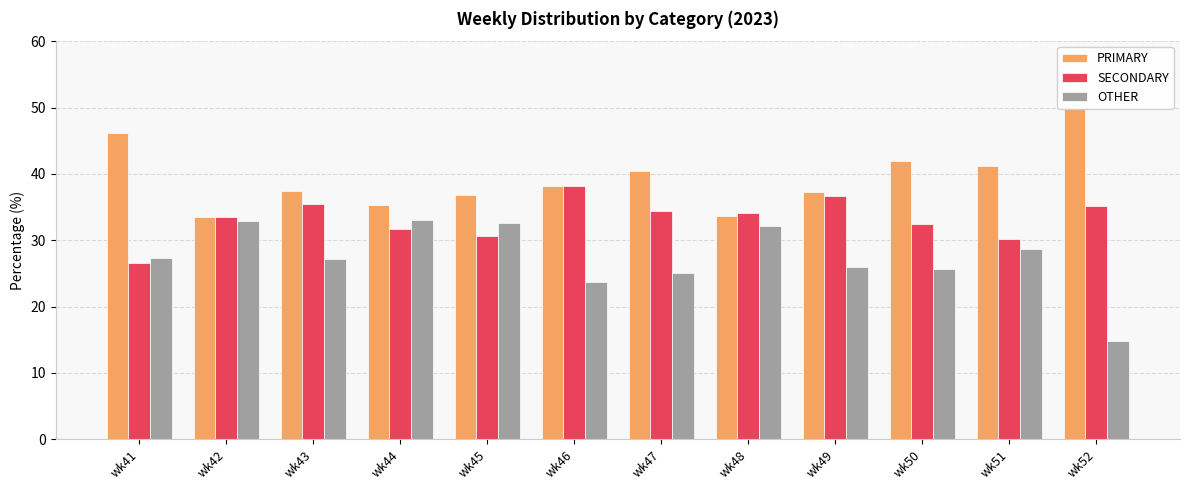

Reading left to right, what are all the values shown in this chart?

PRIMARY: 46.1	33.5	37.4	35.3	36.9	38.1	40.4	33.7	37.3	42.0	41.2	50.0
SECONDARY: 26.5	33.5	35.4	31.7	30.6	38.1	34.5	34.1	36.7	32.4	30.1	35.2
OTHER: 27.4	32.9	27.2	33.0	32.5	23.7	25.1	32.2	26.0	25.6	28.6	14.8